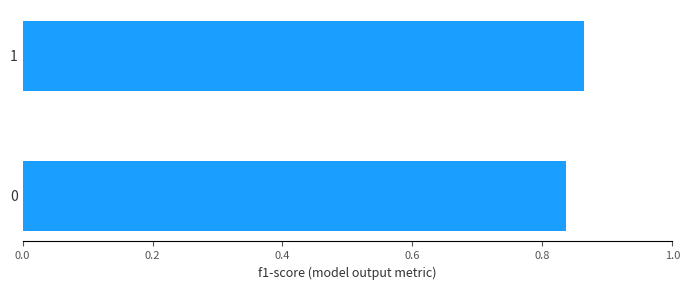

What is the sum of the values at 1 and 0?

1.7